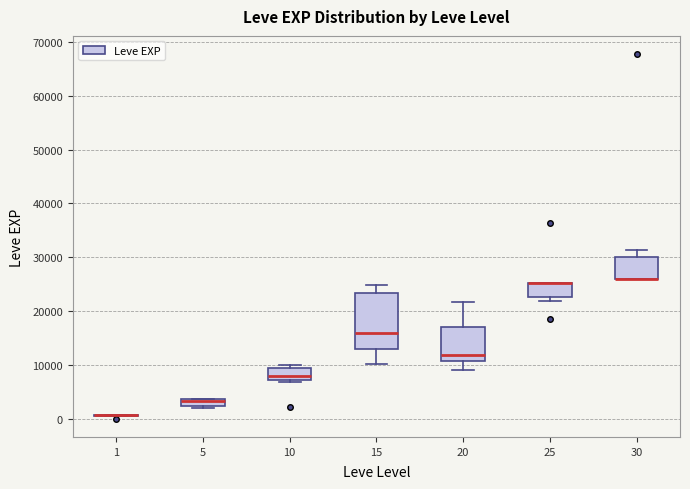

Where is the lower edge of the box at x = 25 on the y-axis? The values are not printed on the chart, so give them approximately, as read against the axis.

23000